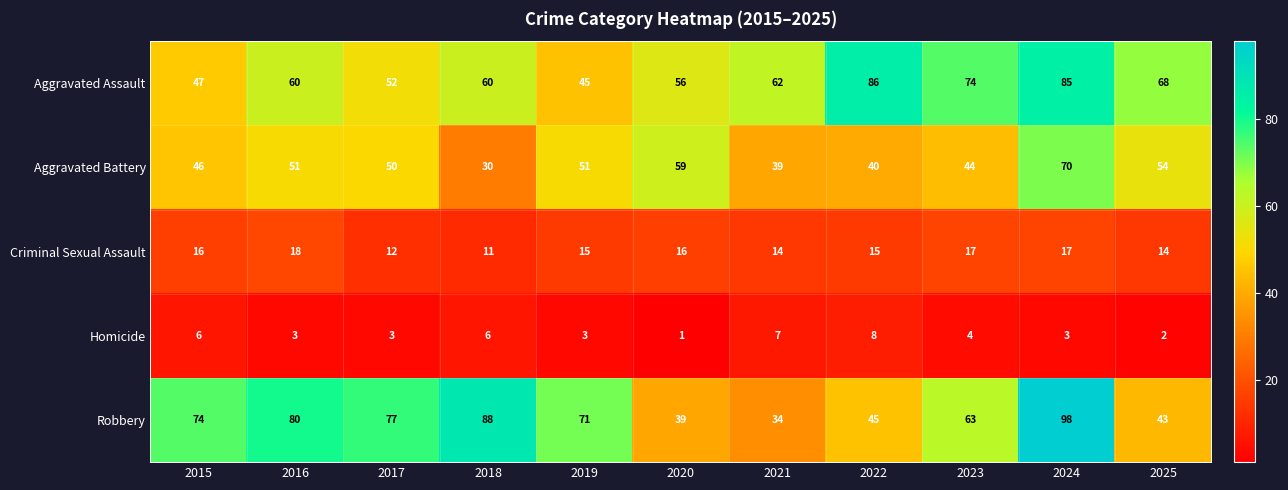

The Robbery series shows 63 at 2023. True or false?

True